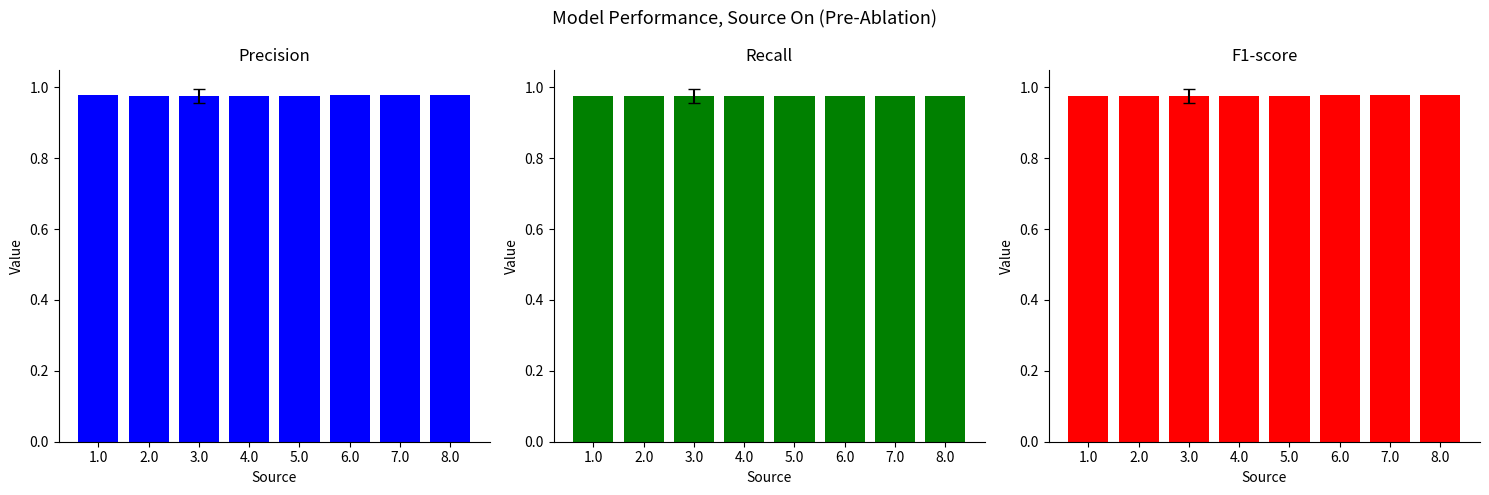

What is the value of the Recall bar at the 1st from the left?

1.0